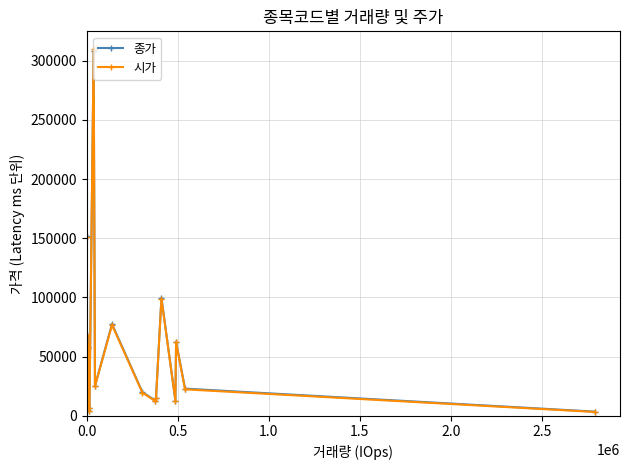

True or false: 시가 has more than 1 interior local peaks.

True